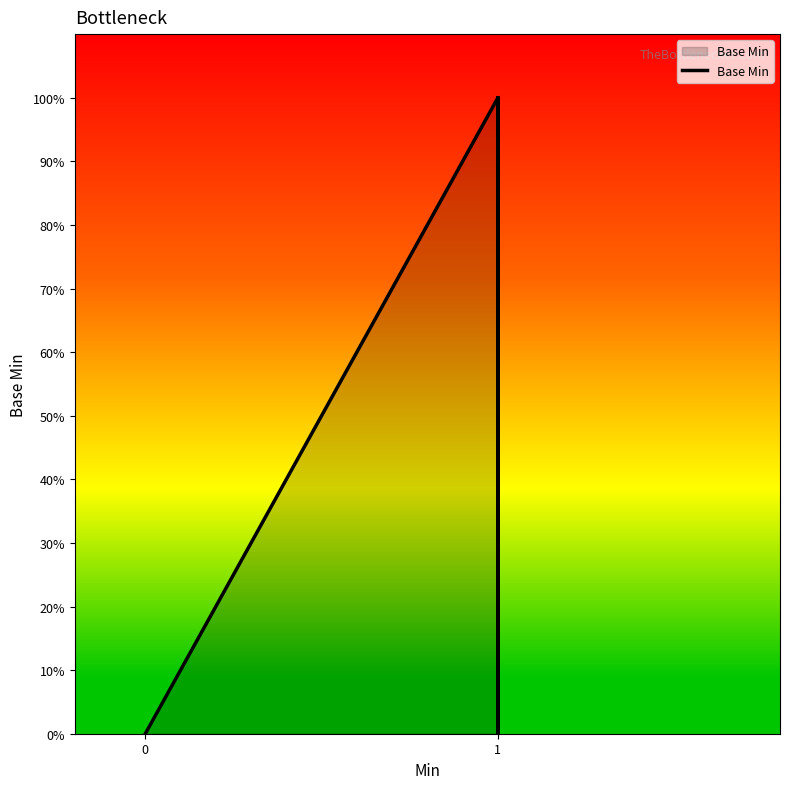

True or false: the data shows 0 at 0.

True